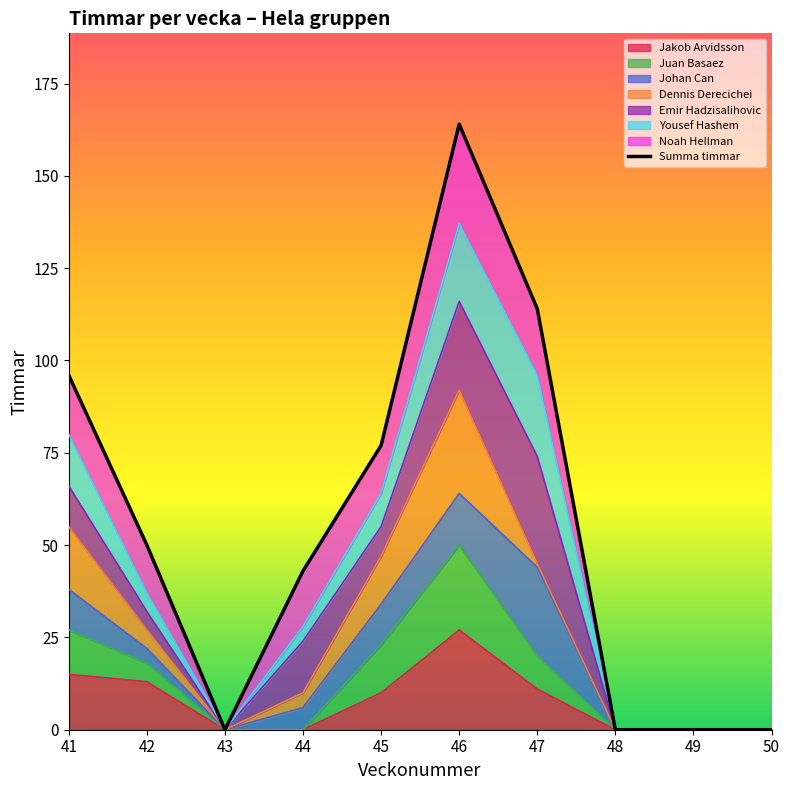

Rank the categories by value from lowest to highest.

43, 48, 49, 50, 44, 42, 45, 41, 47, 46